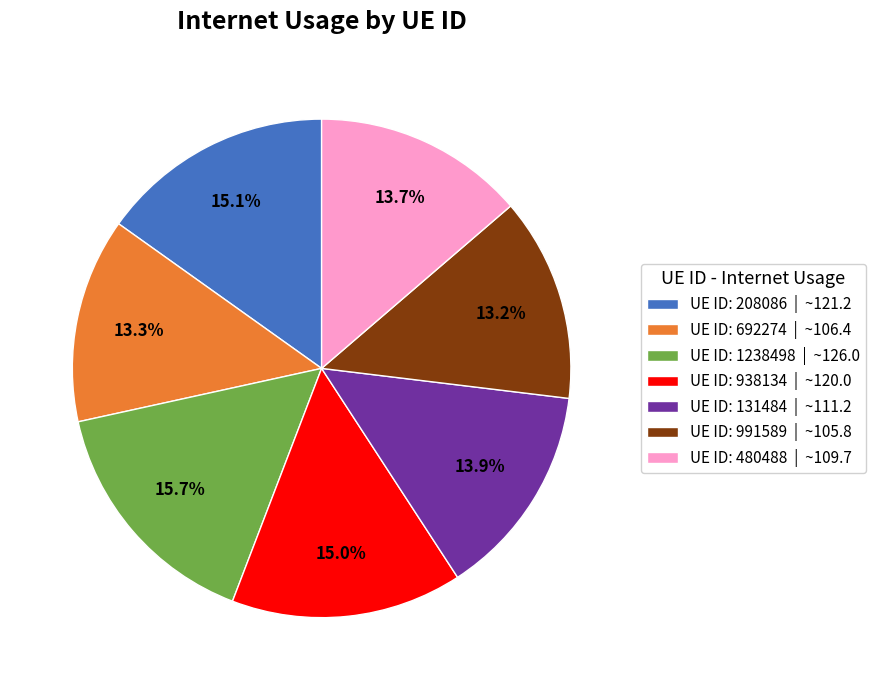

What percentage is NOT represented by UE ID: 480488 | ~109.7?

86.3%